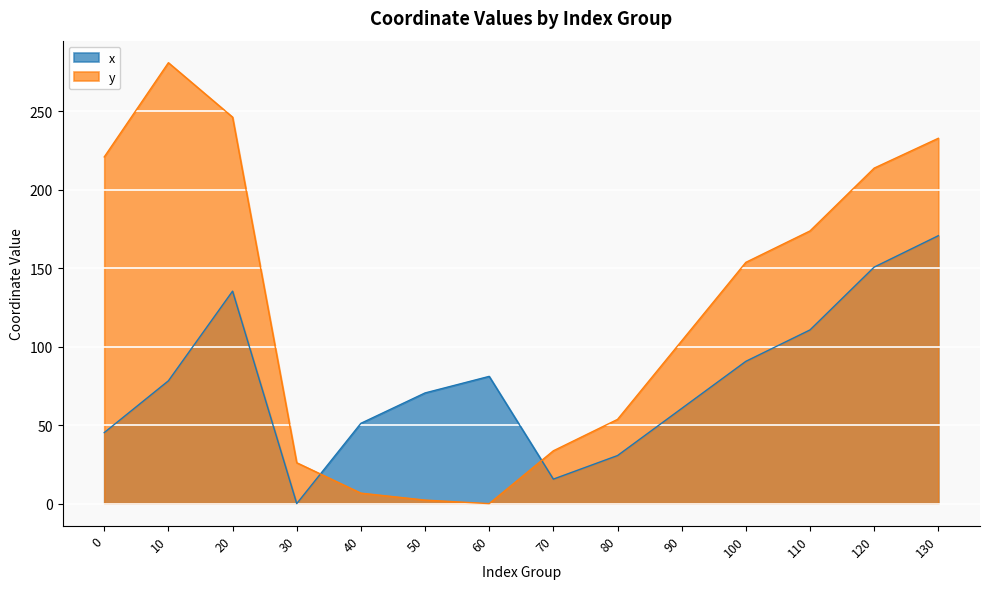

Which category has the highest value in the x series?

130